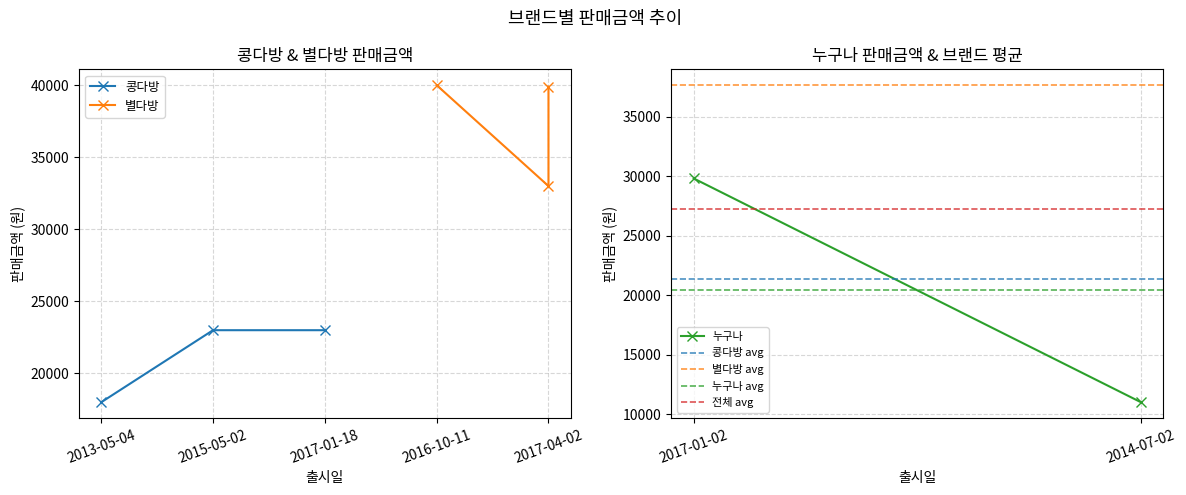

What is the lowest value of the 콩다방 series?

18000